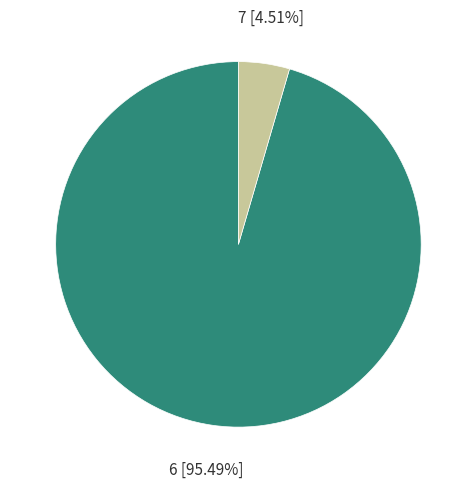

Does any single category account for the majority?

Yes